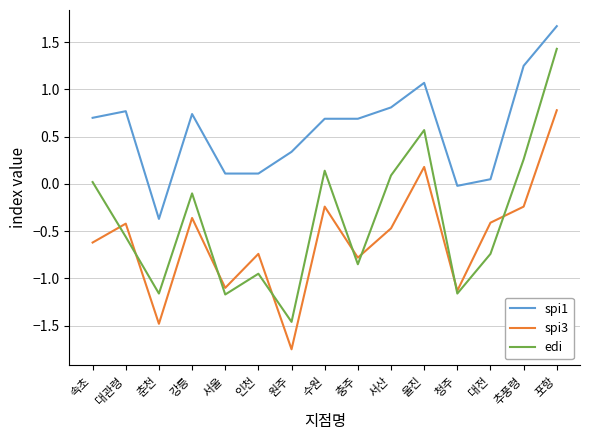

What is the total value across all series at 수원?

0.6